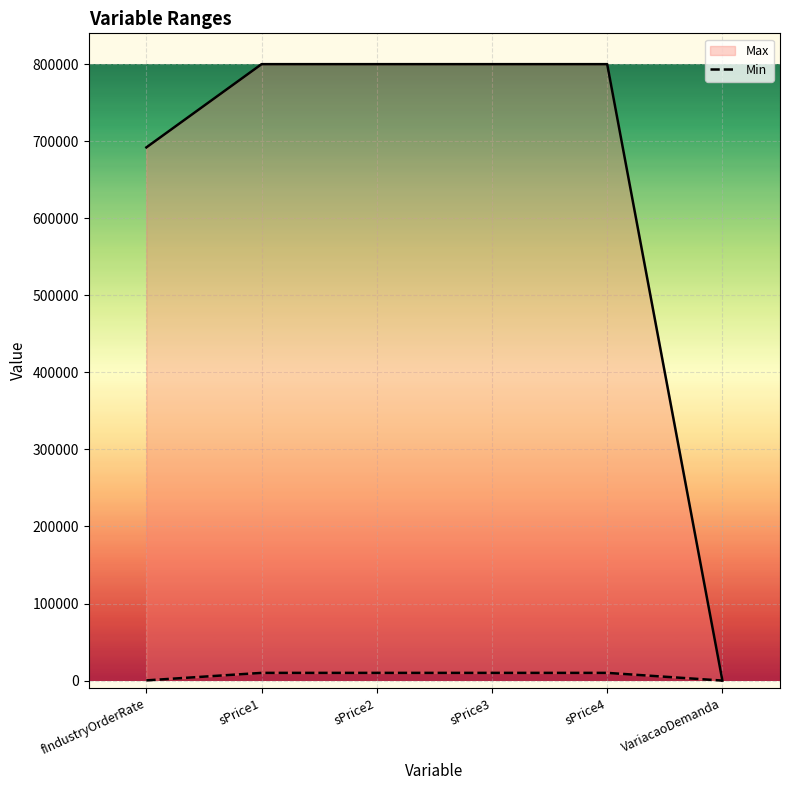

Is it true that the value at VariacaoDemanda is -2?

True